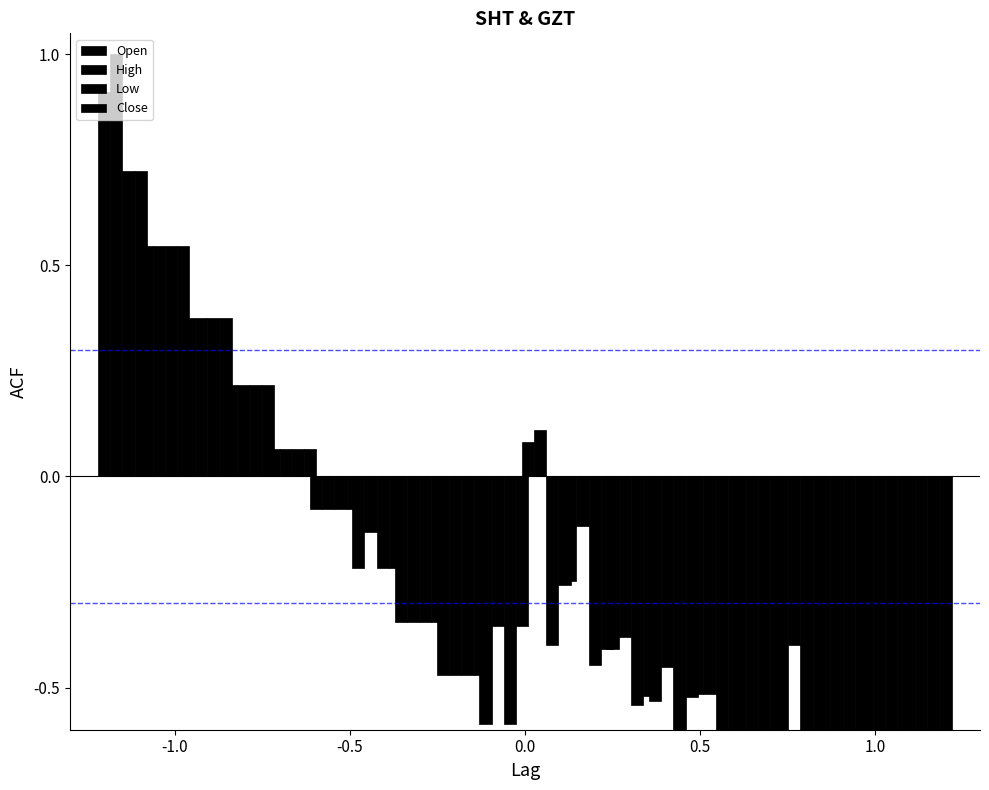

At which label does Close reach its peak?

-1.0